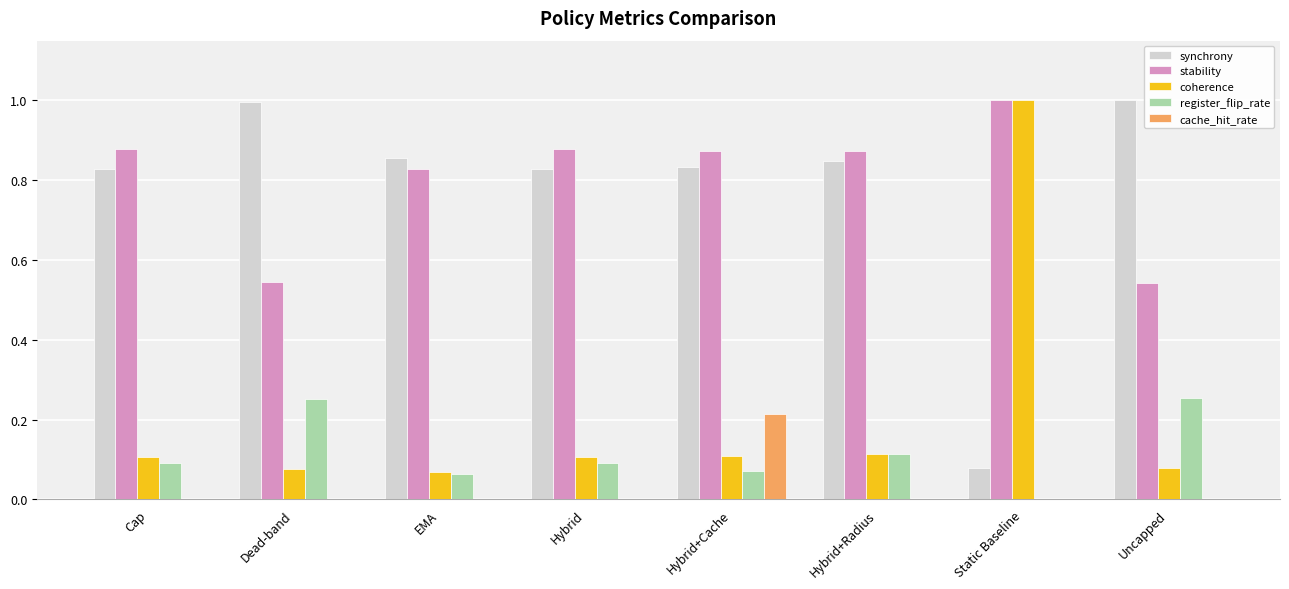

At which label is register_flip_rate closest to 0?

Static Baseline